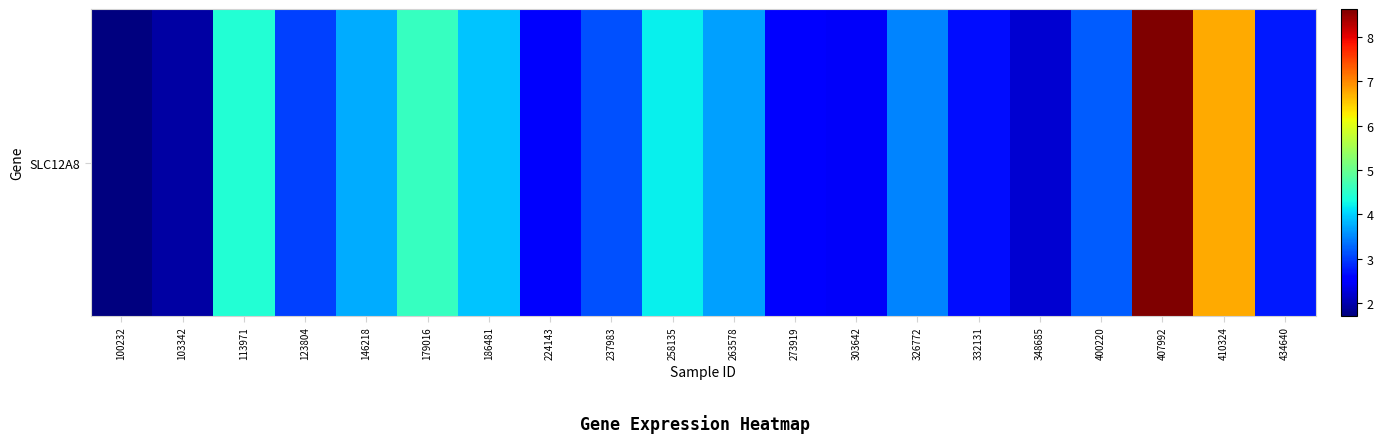

Reading right to left, transcribe all the data shown in this chart.

2.8	6.8	8.6	3.2	2.2	2.7	3.5	2.5	2.5	3.7	4.2	3.1	2.5	3.9	4.6	3.8	3.0	4.4	1.9	1.7